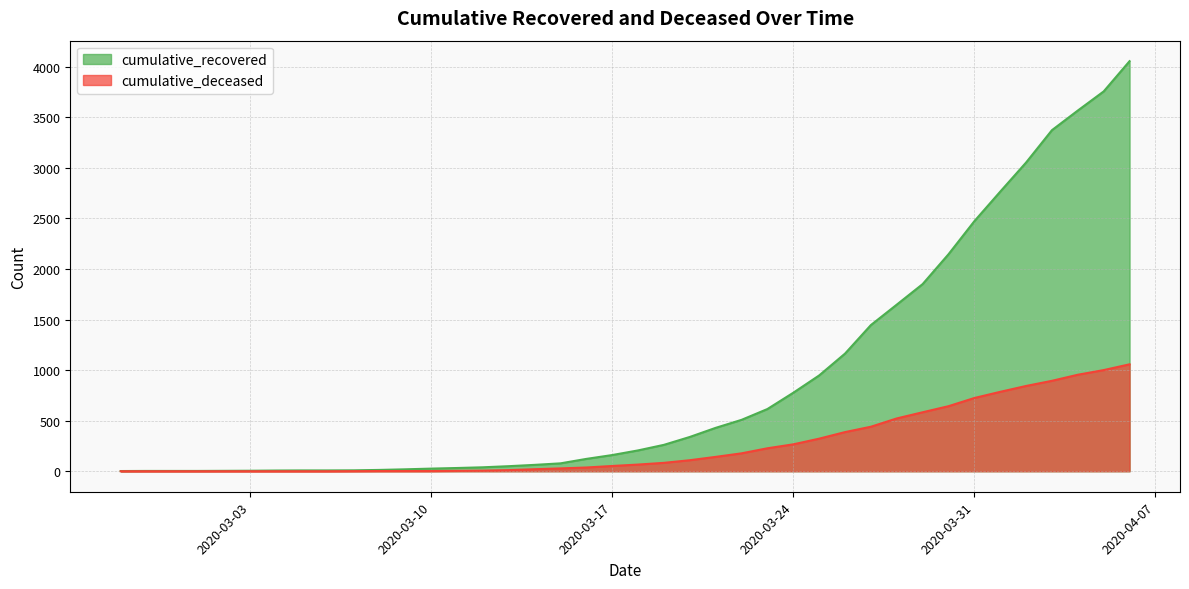

What are all the series names shown in the legend?

cumulative_recovered, cumulative_deceased